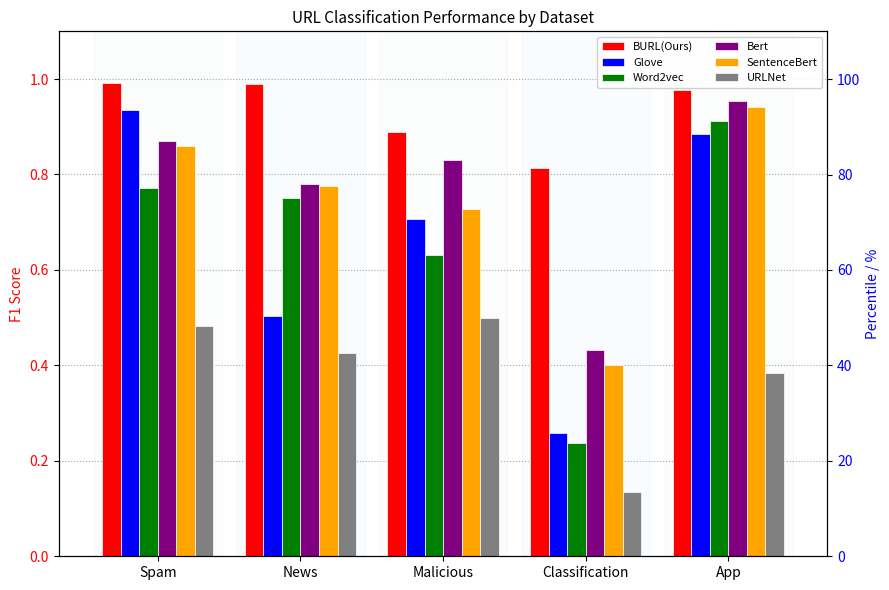

Is the value of Word2vec at News greater than the value of Bert at Spam?

No